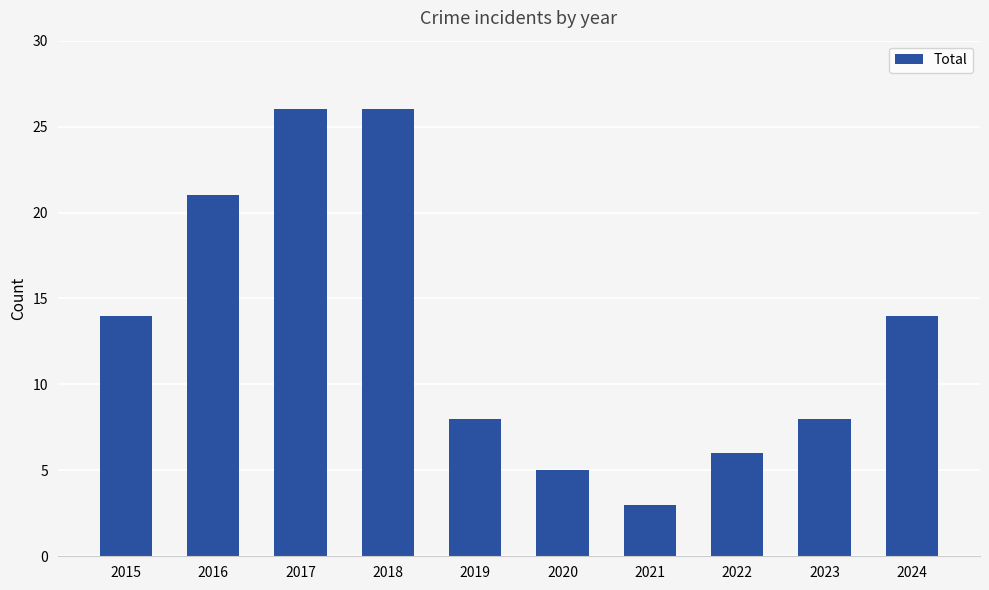

What is the difference between the maximum and second lowest values?

21